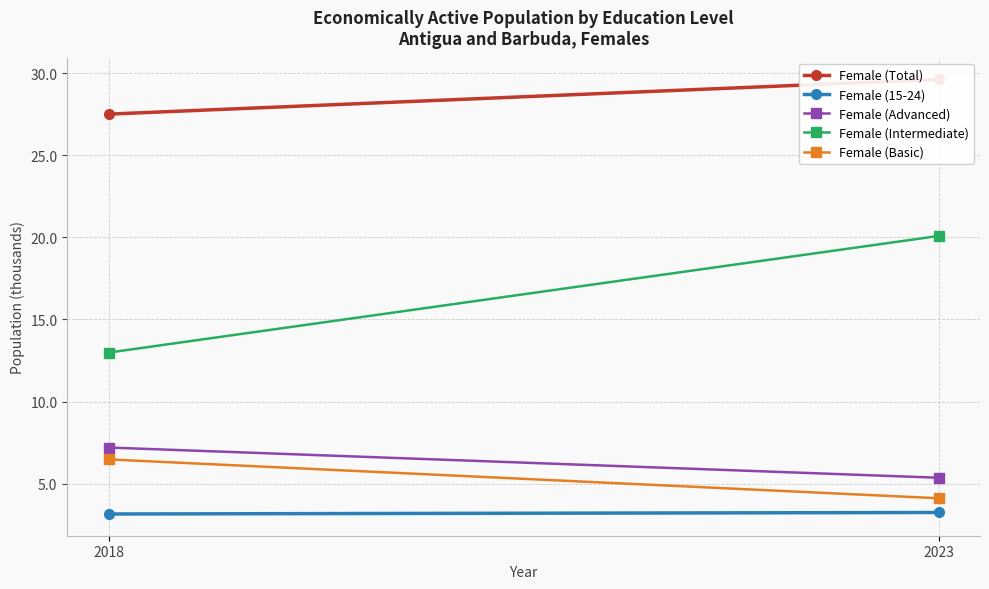

At which label is Female (15-24) closest to 3?

2018